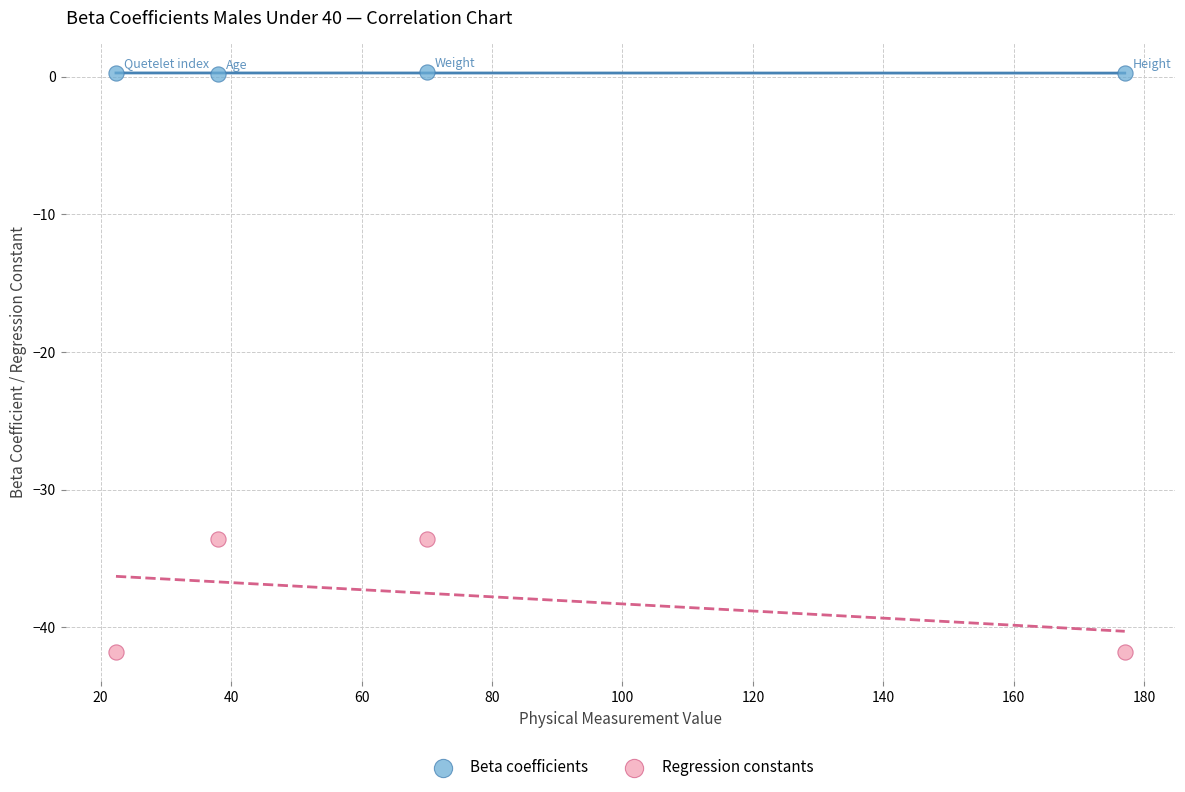

Which series has the widest spread of Y values?

Regression constants